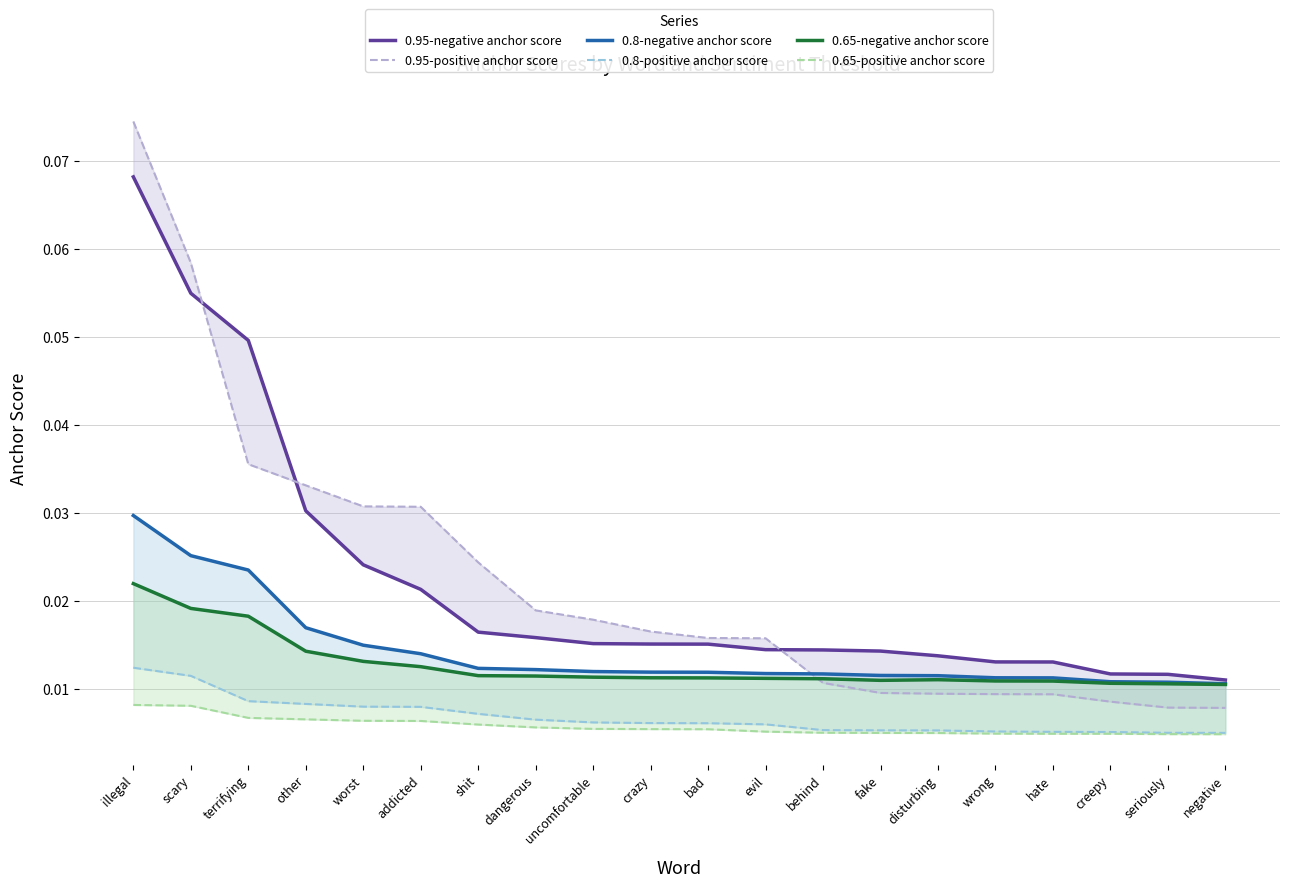

Which label corresponds to the smallest value in the chart?

negative